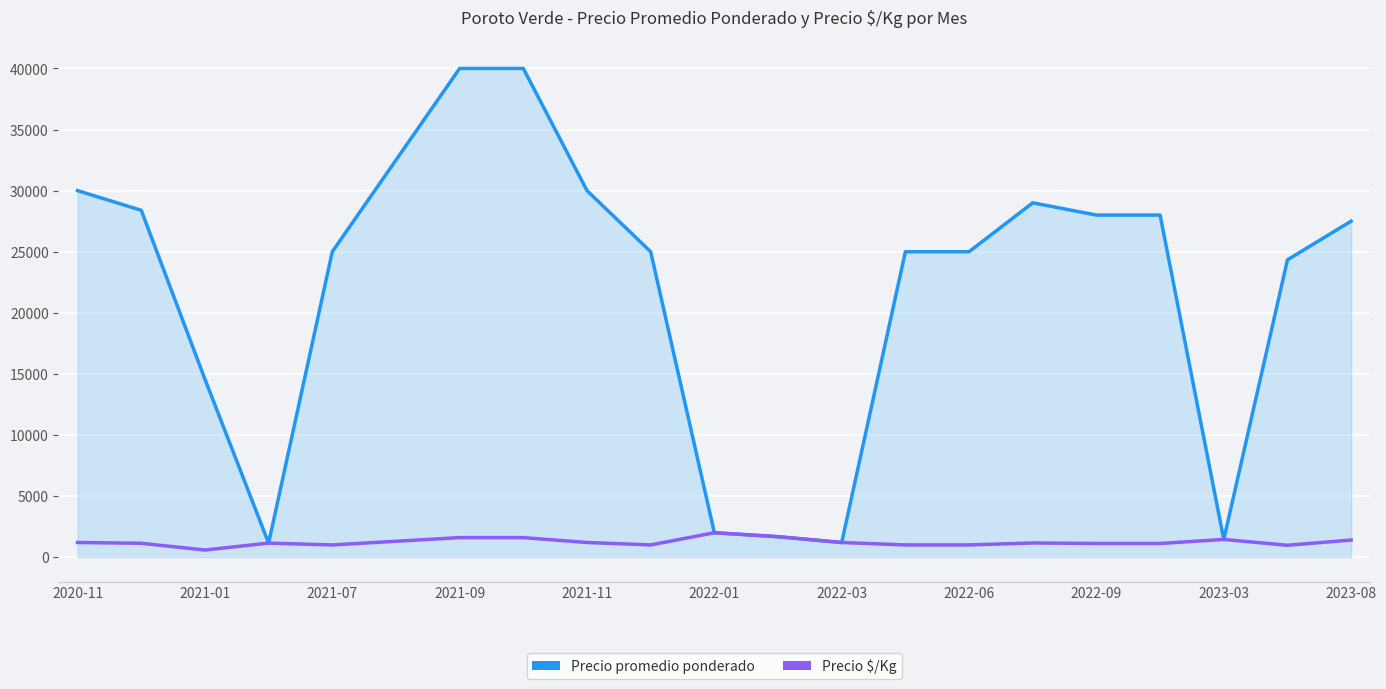

What is the maximum value for Precio promedio ponderado?

40000